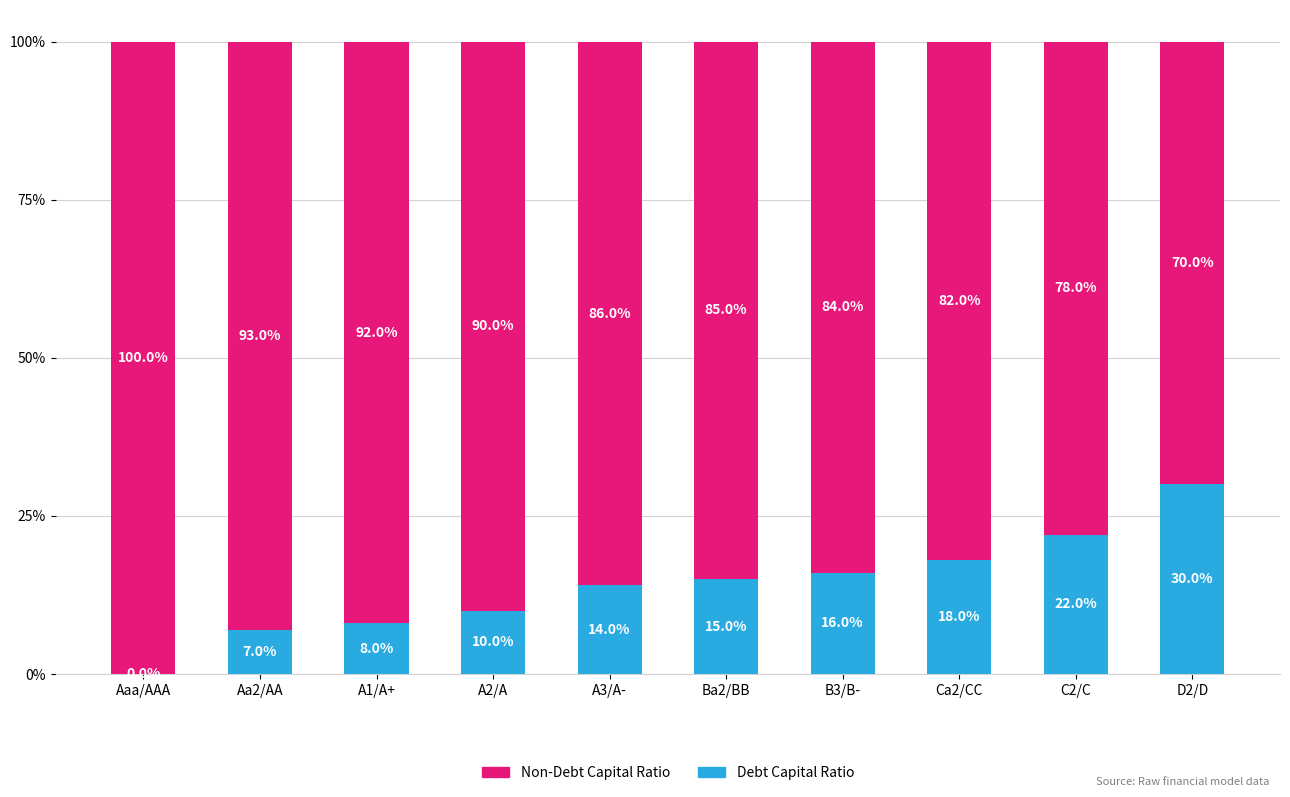

What is the total value across all series at D2/D?

1.0